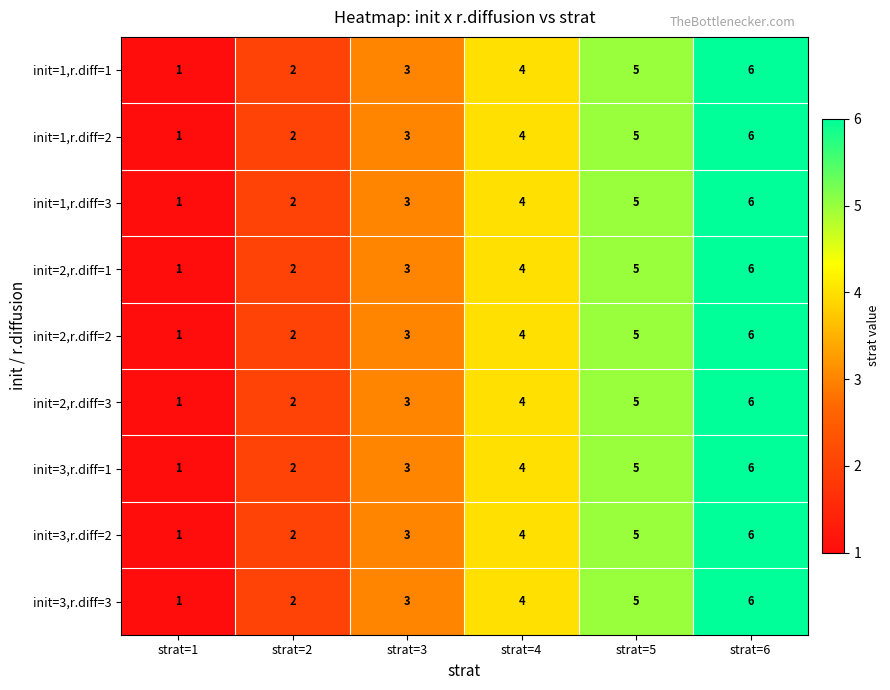

What is the sum of the init=2,r.diff=1 values at strat=3 and strat=4?

7